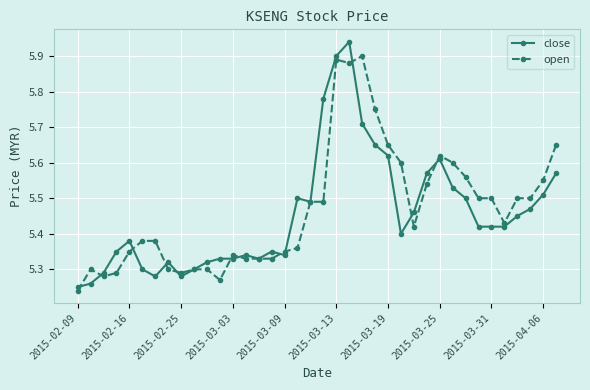

At how many categories does at least one series exceed 5?

38